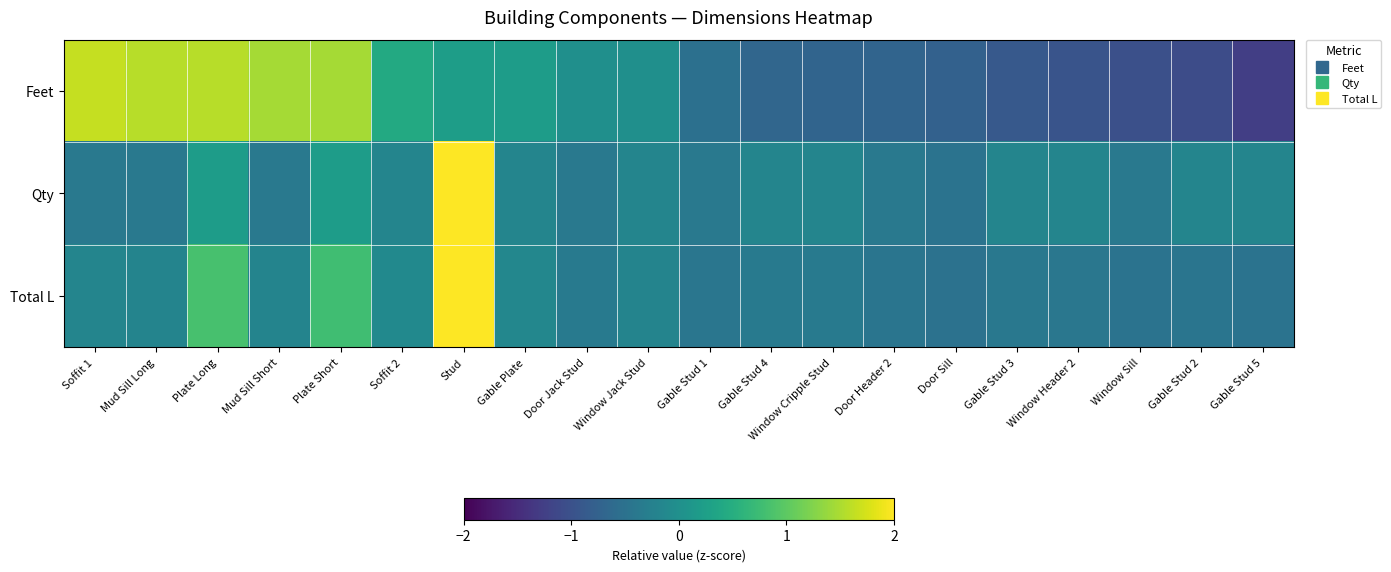

What is the greatest value displayed?

4.3